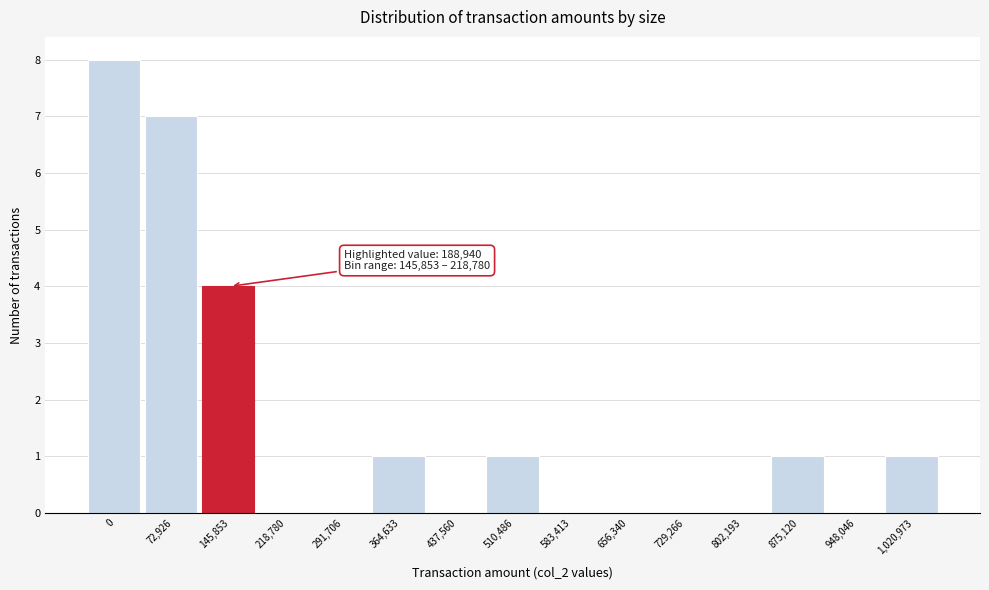

Reading left to right, list all the values displayed in this chart.

0=8	72,926=7	145,853=4	218,780=0	291,706=0	364,633=1	437,560=0	510,486=1	583,413=0	656,340=0	729,266=0	802,193=0	875,120=1	948,046=0	1,020,973=1